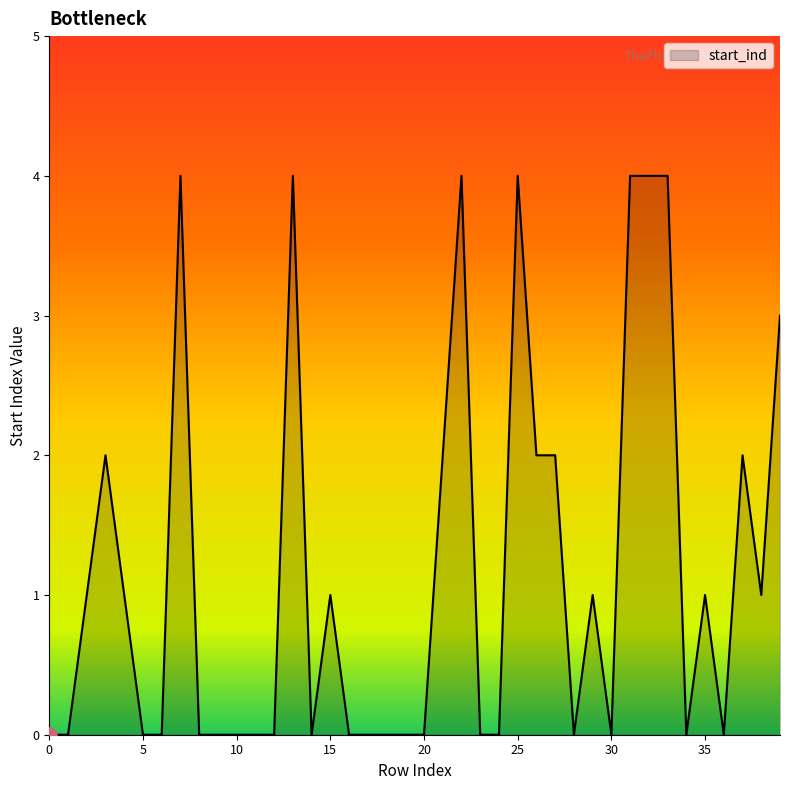

What is the difference between the maximum and minimum values?

4